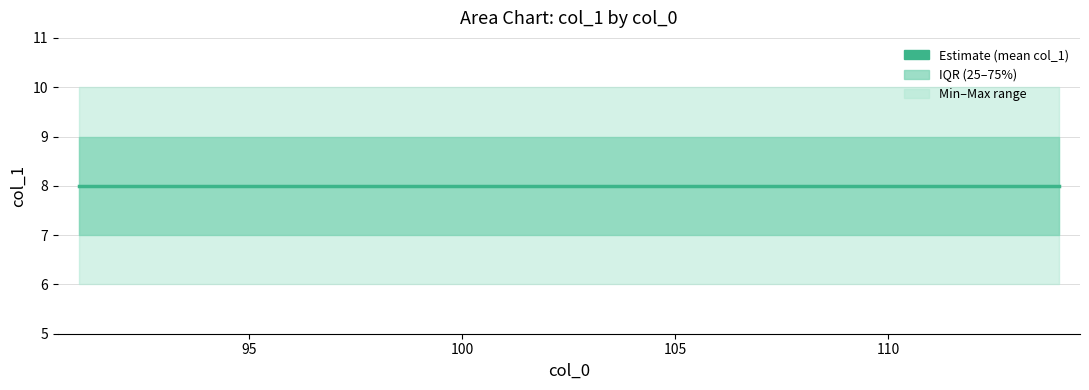

List the series in order of their peak value, lowest first.

lower, mean, upper